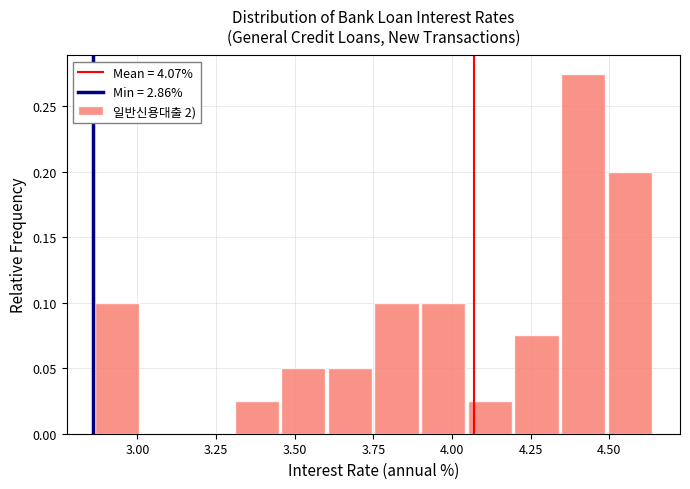

Around what value on the x-axis is the tallest bar? Give the approximate position of its centre, as read against the axis.

4.40